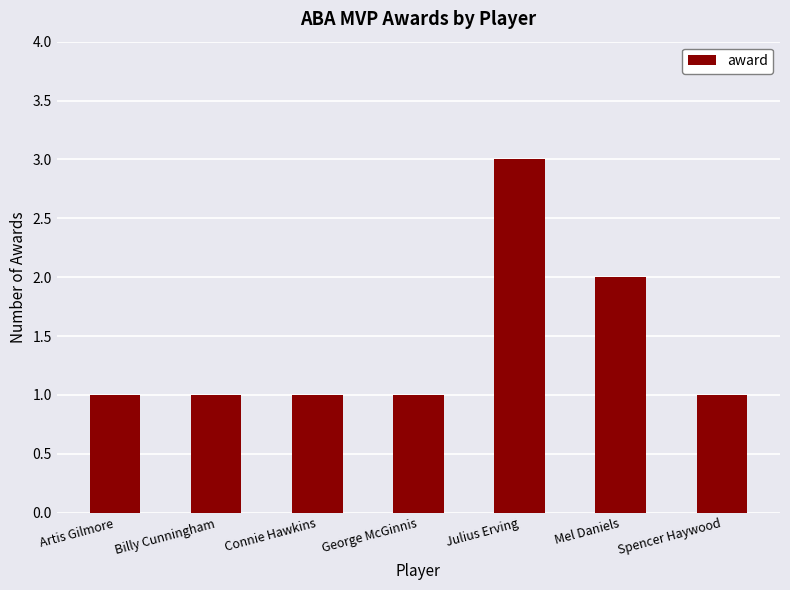

What is the sum of the values at Julius Erving and Artis Gilmore?

4